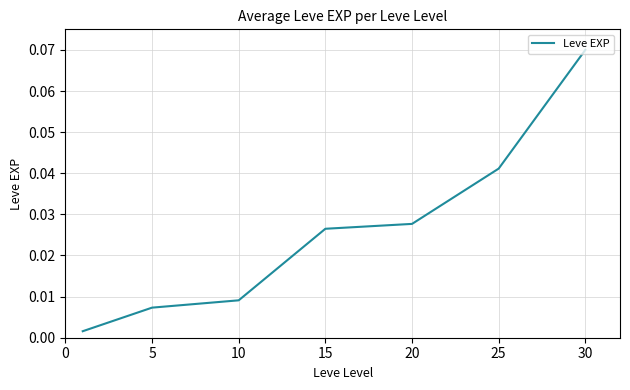

Does the chart have visible grid lines?

Yes